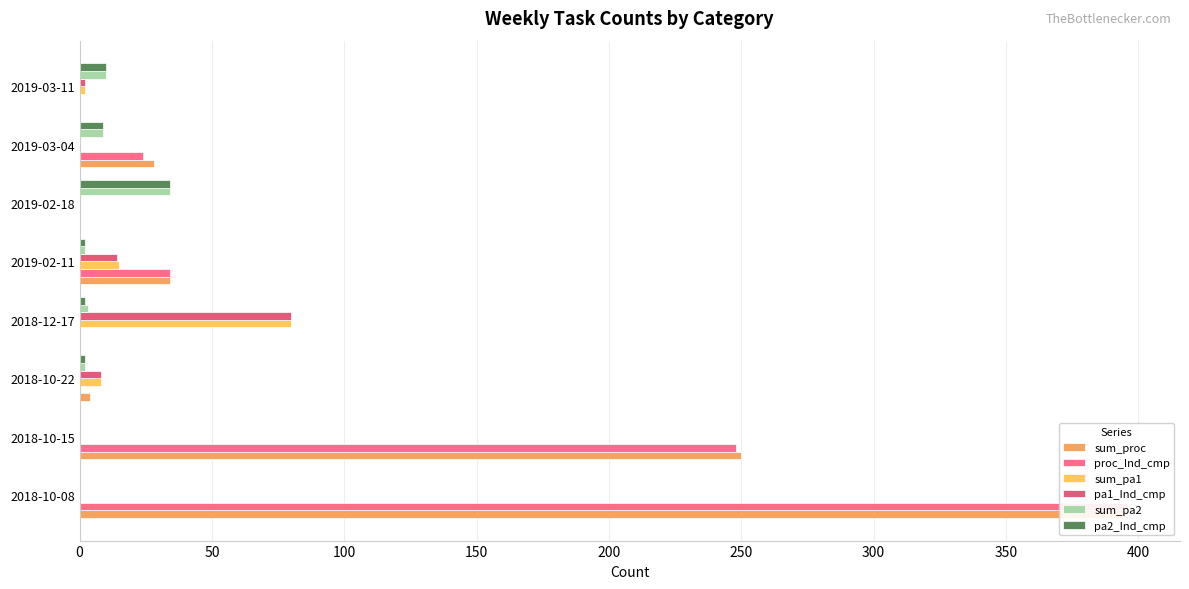

Count the number of categories in the chart.

8